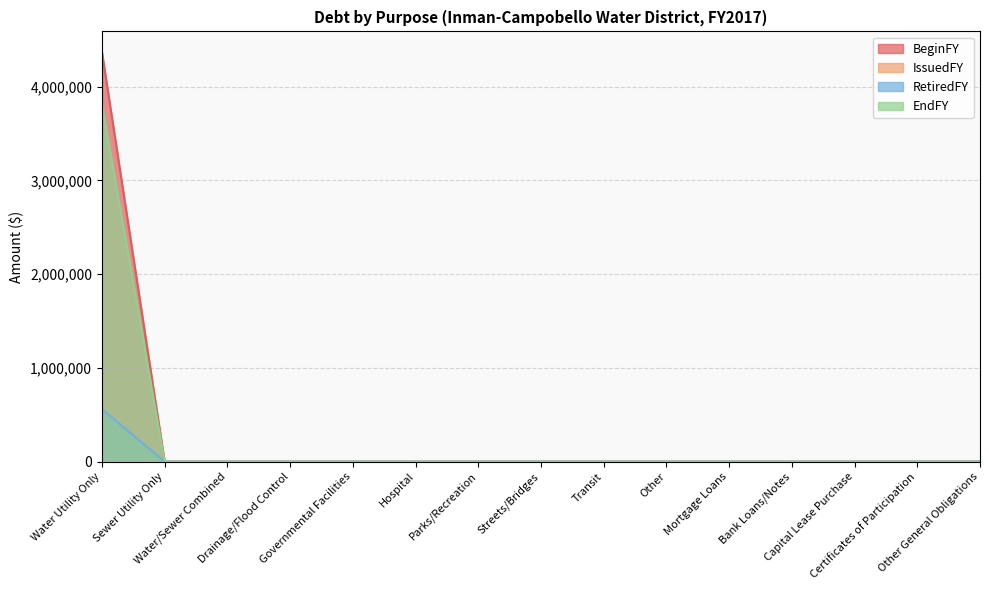

Read the RetiredFY value at Water Utility Only.

559738